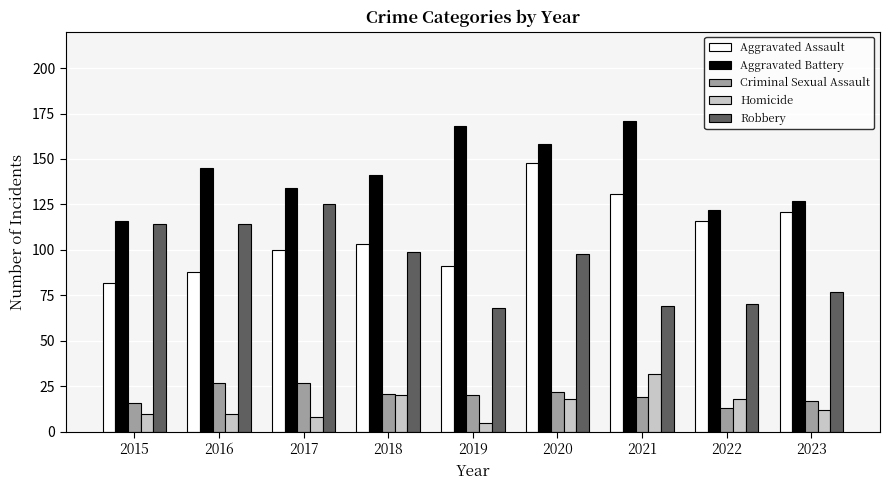

What is the difference between the Aggravated Assault values at 2016 and 2017?

12